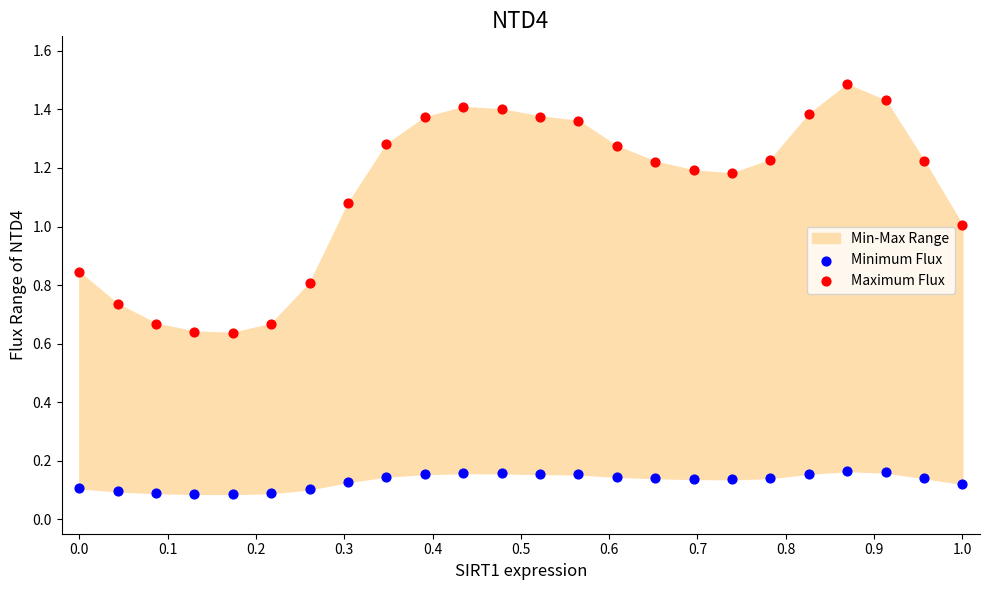

Across all data points, what is the range of X values (max minus min)?

1.0